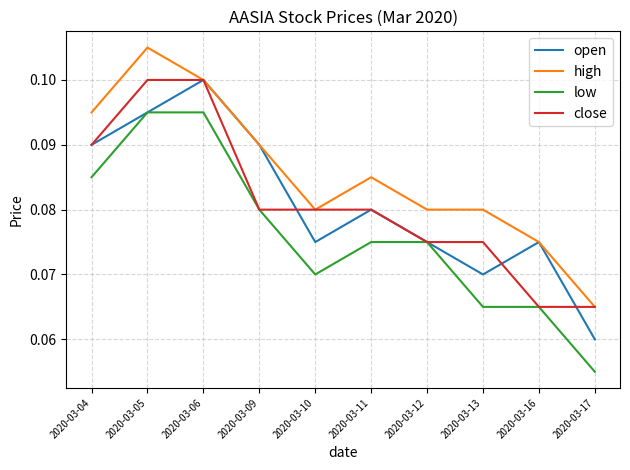

True or false: open has a value of 0.2 at 2020-03-06.

False